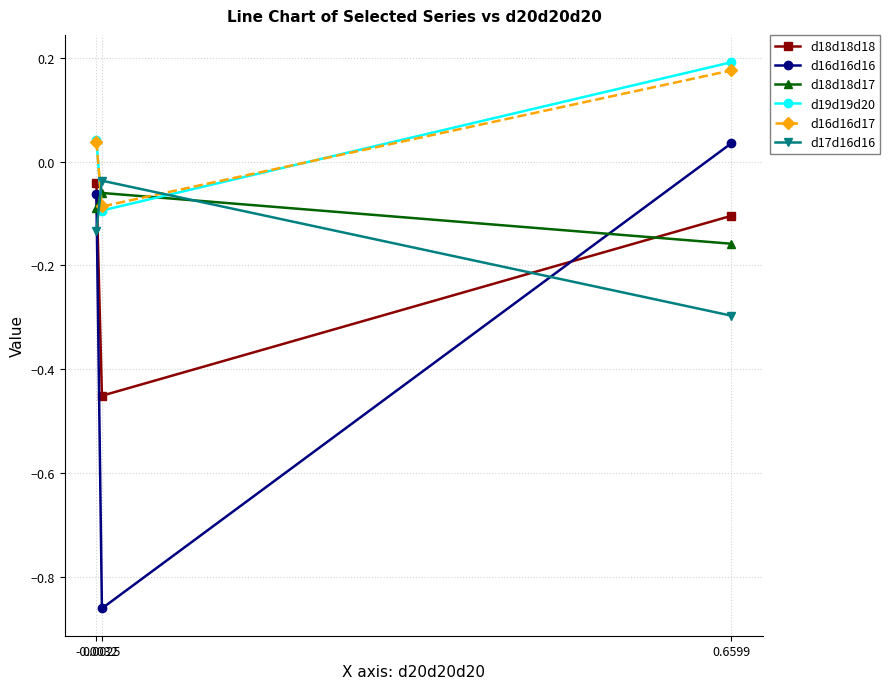

Is it true that d18d18d17 equals -0.1 at 0.0025?

True